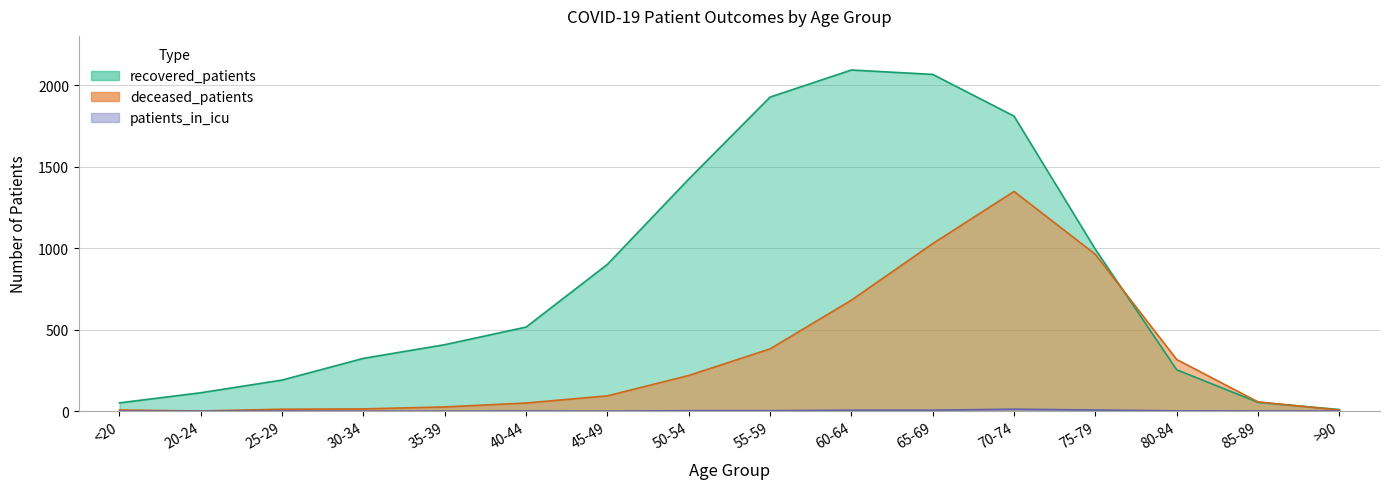

True or false: recovered_patients and patients_in_icu cross at least once.

False